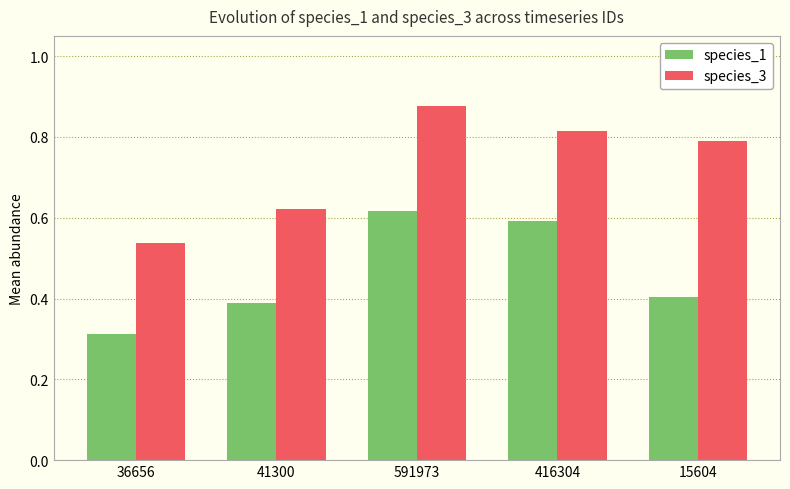

The species_1 series shows 0.9 at 416304. True or false?

False